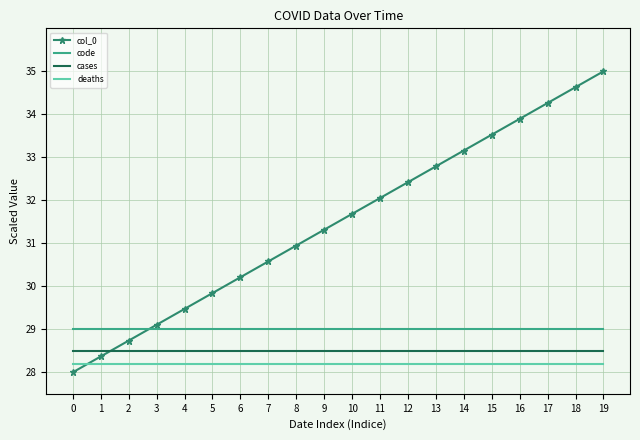

What is the minimum value for code?

29.0